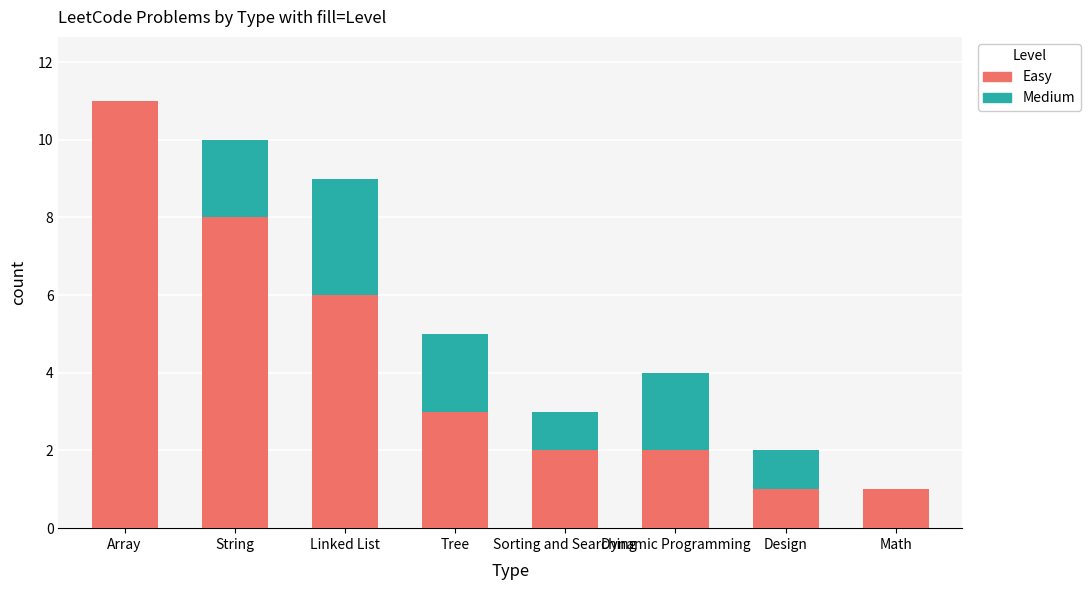

At which category is the sum across all series the highest?

Array